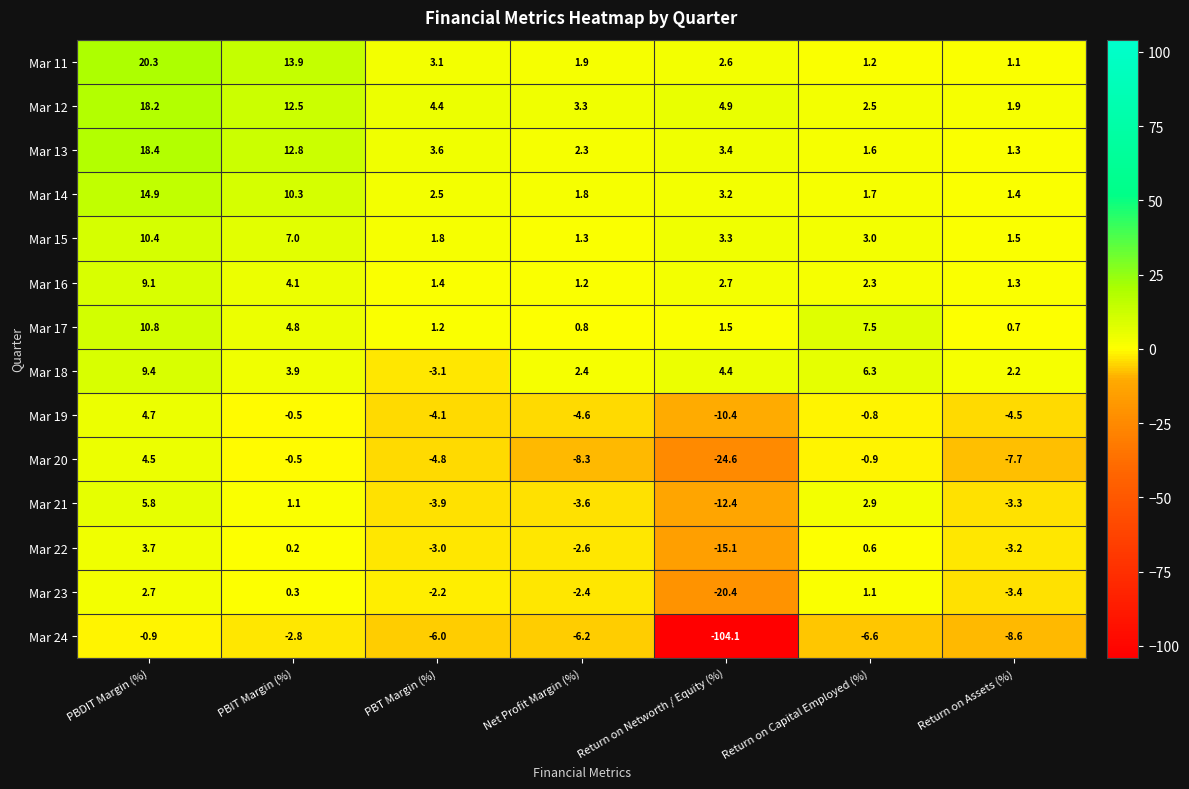

Is it true that Mar 23 equals 0.6 at Return on Capital Employed (%)?

False